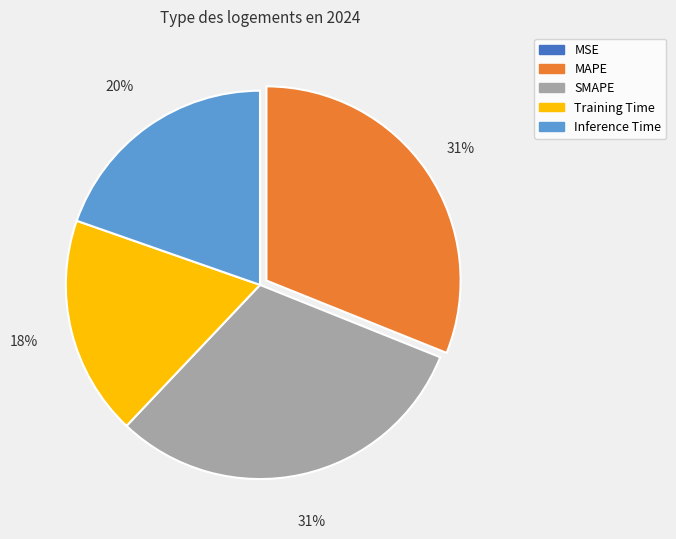

Does any single category account for the majority?

No